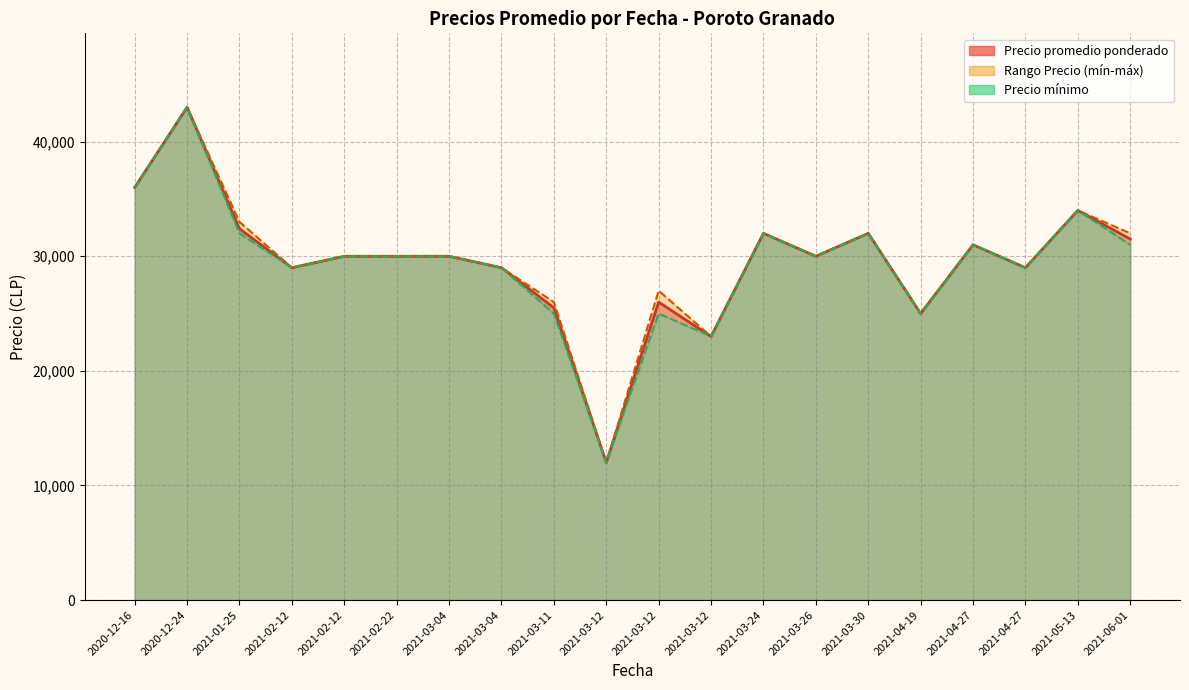

The Precio promedio ponderado series shows 36000 at 2020-12-16. True or false?

True